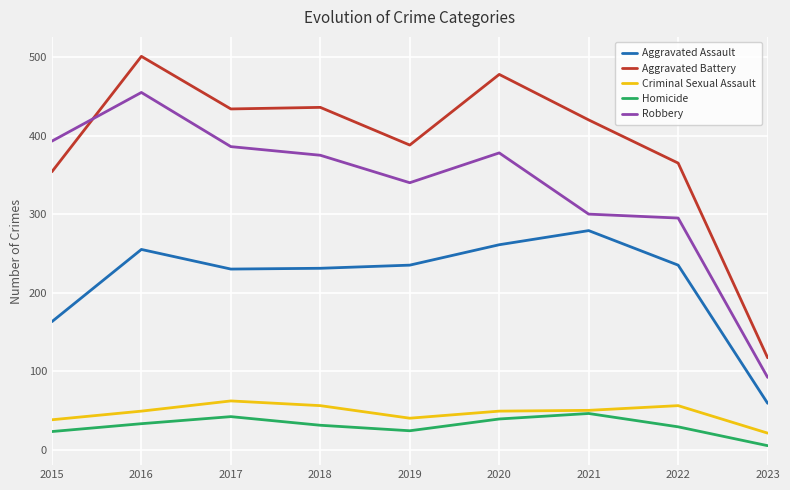

What is the total value across all series at 2022?

980